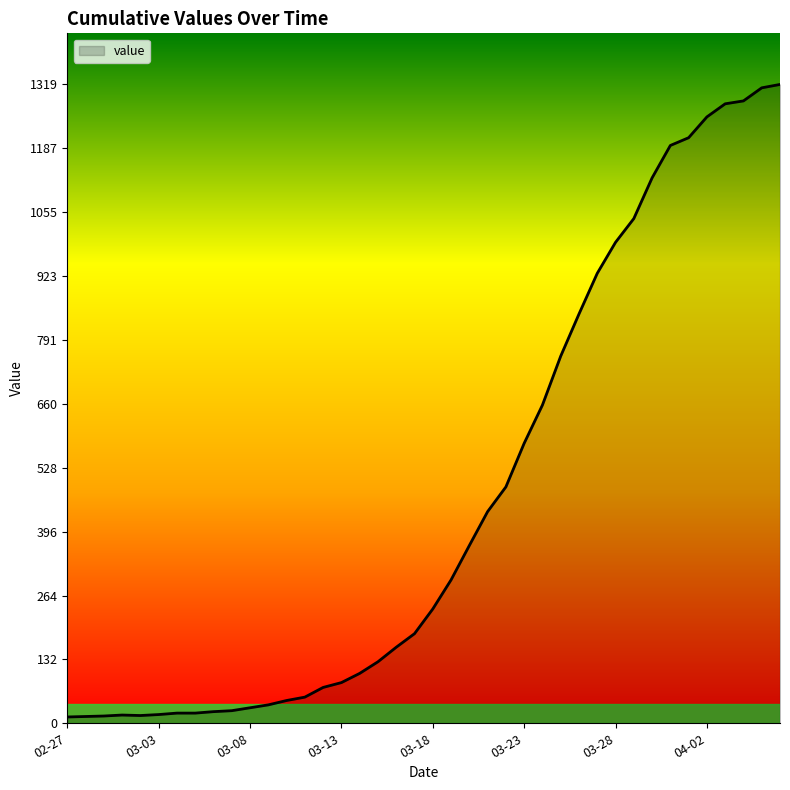

What is the greatest value displayed?

1319